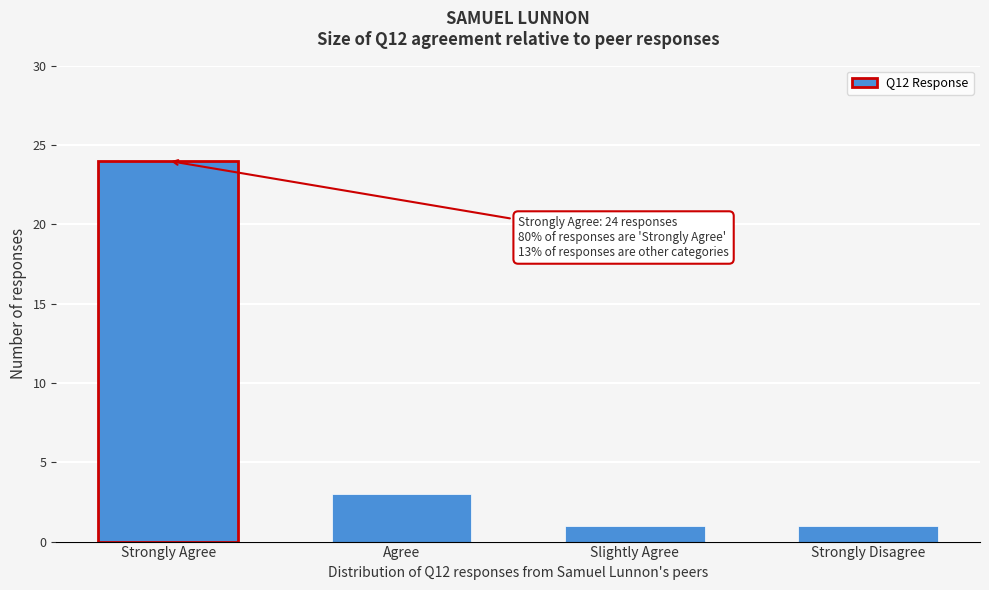

Reading left to right, transcribe all the data shown in this chart.

Strongly Agree=24	Agree=3	Slightly Agree=1	Strongly Disagree=1